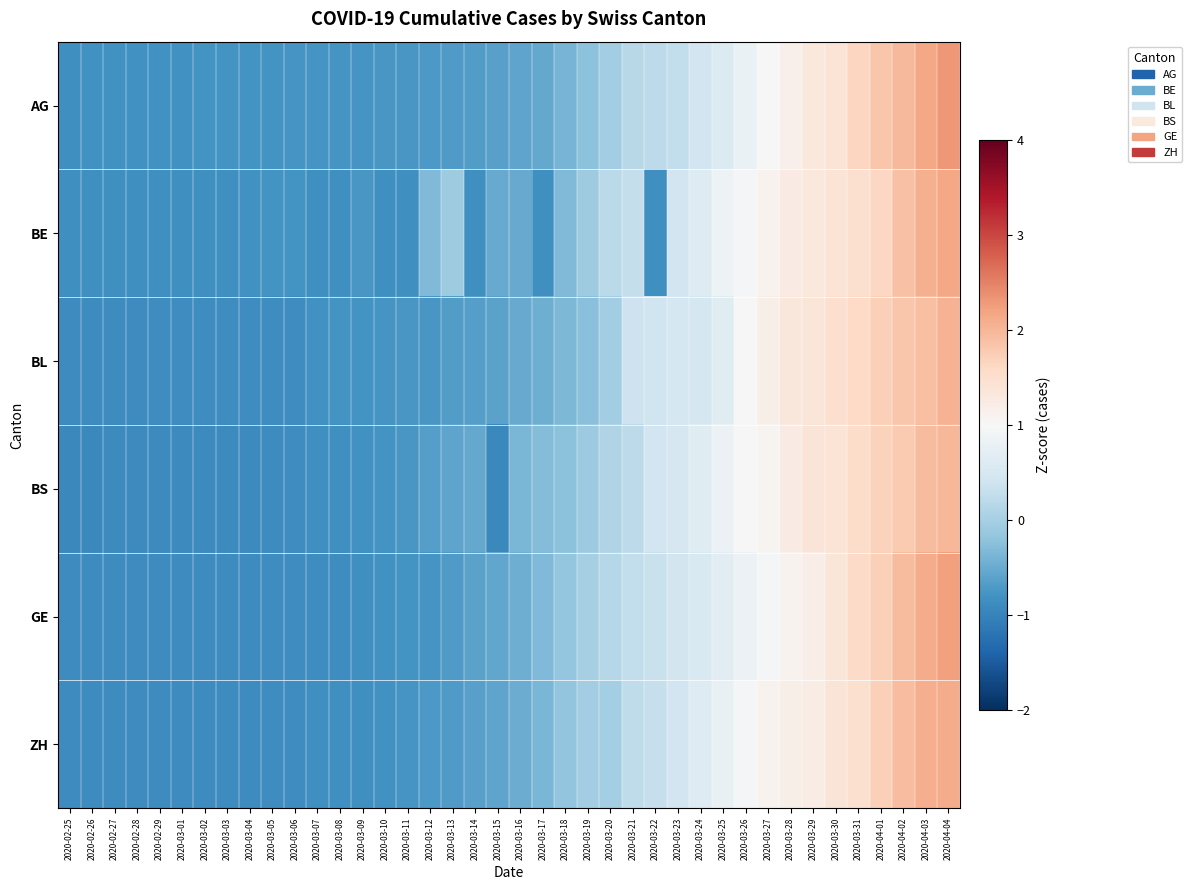

Reading right to left, what are all the values shown in this chart?

AG: 2020-04-04=2.3	2020-04-03=2.2	2020-04-02=2.0	2020-04-01=1.8	2020-03-31=1.6	2020-03-30=1.4	2020-03-29=1.3	2020-03-28=1.1	2020-03-27=1.0	2020-03-26=0.8	2020-03-25=0.6	2020-03-24=0.4	2020-03-23=0.3	2020-03-22=0.2	2020-03-21=0.2	2020-03-20=-0.1	2020-03-19=-0.2	2020-03-18=-0.4	2020-03-17=-0.5	2020-03-16=-0.6	2020-03-15=-0.6	2020-03-14=-0.7	2020-03-13=-0.7	2020-03-12=-0.7	2020-03-11=-0.7	2020-03-10=-0.8	2020-03-09=-0.8	2020-03-08=-0.8	2020-03-07=-0.8	2020-03-06=-0.8	2020-03-05=-0.8	2020-03-04=-0.8	2020-03-03=-0.8	2020-03-02=-0.8	2020-03-01=-0.8	2020-02-29=-0.8	2020-02-28=-0.8	2020-02-27=-0.8	2020-02-26=-0.8	2020-02-25=-0.8
BE: 2020-04-04=2.2	2020-04-03=2.1	2020-04-02=1.9	2020-04-01=1.6	2020-03-31=1.5	2020-03-30=1.4	2020-03-29=1.3	2020-03-28=1.2	2020-03-27=1.1	2020-03-26=0.9	2020-03-25=0.9	2020-03-24=0.6	2020-03-23=0.4	2020-03-22=-0.8	2020-03-21=0.3	2020-03-20=0.2	2020-03-19=-0.1	2020-03-18=-0.3	2020-03-17=-0.8	2020-03-16=-0.5	2020-03-15=-0.5	2020-03-14=-0.8	2020-03-13=-0.1	2020-03-12=-0.3	2020-03-11=-0.8	2020-03-10=-0.8	2020-03-09=-0.8	2020-03-08=-0.8	2020-03-07=-0.8	2020-03-06=-0.8	2020-03-05=-0.8	2020-03-04=-0.8	2020-03-03=-0.8	2020-03-02=-0.8	2020-03-01=-0.8	2020-02-29=-0.8	2020-02-28=-0.8	2020-02-27=-0.8	2020-02-26=-0.8	2020-02-25=-0.8
BL: 2020-04-04=2.1	2020-04-03=1.9	2020-04-02=1.8	2020-04-01=1.7	2020-03-31=1.6	2020-03-30=1.5	2020-03-29=1.4	2020-03-28=1.3	2020-03-27=1.2	2020-03-26=1.0	2020-03-25=0.6	2020-03-24=0.5	2020-03-23=0.5	2020-03-22=0.4	2020-03-21=0.4	2020-03-20=-0.0	2020-03-19=-0.3	2020-03-18=-0.3	2020-03-17=-0.5	2020-03-16=-0.5	2020-03-15=-0.6	2020-03-14=-0.6	2020-03-13=-0.7	2020-03-12=-0.7	2020-03-11=-0.8	2020-03-10=-0.8	2020-03-09=-0.8	2020-03-08=-0.8	2020-03-07=-0.8	2020-03-06=-0.9	2020-03-05=-0.9	2020-03-04=-0.9	2020-03-03=-0.9	2020-03-02=-0.9	2020-03-01=-0.9	2020-02-29=-0.9	2020-02-28=-0.9	2020-02-27=-0.9	2020-02-26=-0.9	2020-02-25=-0.9
BS: 2020-04-04=2.0	2020-04-03=1.9	2020-04-02=1.8	2020-04-01=1.7	2020-03-31=1.6	2020-03-30=1.4	2020-03-29=1.4	2020-03-28=1.2	2020-03-27=1.1	2020-03-26=1.0	2020-03-25=0.8	2020-03-24=0.6	2020-03-23=0.5	2020-03-22=0.4	2020-03-21=0.2	2020-03-20=0.1	2020-03-19=-0.1	2020-03-18=-0.2	2020-03-17=-0.3	2020-03-16=-0.4	2020-03-15=-0.9	2020-03-14=-0.5	2020-03-13=-0.6	2020-03-12=-0.6	2020-03-11=-0.7	2020-03-10=-0.8	2020-03-09=-0.8	2020-03-08=-0.8	2020-03-07=-0.8	2020-03-06=-0.9	2020-03-05=-0.9	2020-03-04=-0.9	2020-03-03=-0.9	2020-03-02=-0.9	2020-03-01=-0.9	2020-02-29=-0.9	2020-02-28=-0.9	2020-02-27=-0.9	2020-02-26=-0.9	2020-02-25=-0.9
GE: 2020-04-04=2.2	2020-04-03=2.1	2020-04-02=1.9	2020-04-01=1.7	2020-03-31=1.6	2020-03-30=1.4	2020-03-29=1.2	2020-03-28=1.1	2020-03-27=0.9	2020-03-26=0.8	2020-03-25=0.7	2020-03-24=0.6	2020-03-23=0.5	2020-03-22=0.3	2020-03-21=0.3	2020-03-20=0.1	2020-03-19=0.0	2020-03-18=-0.2	2020-03-17=-0.3	2020-03-16=-0.5	2020-03-15=-0.6	2020-03-14=-0.6	2020-03-13=-0.7	2020-03-12=-0.8	2020-03-11=-0.8	2020-03-10=-0.8	2020-03-09=-0.8	2020-03-08=-0.9	2020-03-07=-0.9	2020-03-06=-0.9	2020-03-05=-0.9	2020-03-04=-0.9	2020-03-03=-0.9	2020-03-02=-0.9	2020-03-01=-0.9	2020-02-29=-0.9	2020-02-28=-0.9	2020-02-27=-0.9	2020-02-26=-0.9	2020-02-25=-0.9
ZH: 2020-04-04=2.1	2020-04-03=2.1	2020-04-02=1.9	2020-04-01=1.7	2020-03-31=1.5	2020-03-30=1.4	2020-03-29=1.2	2020-03-28=1.2	2020-03-27=1.1	2020-03-26=0.9	2020-03-25=0.8	2020-03-24=0.6	2020-03-23=0.4	2020-03-22=0.3	2020-03-21=0.2	2020-03-20=-0.0	2020-03-19=-0.1	2020-03-18=-0.2	2020-03-17=-0.4	2020-03-16=-0.5	2020-03-15=-0.6	2020-03-14=-0.6	2020-03-13=-0.7	2020-03-12=-0.7	2020-03-11=-0.8	2020-03-10=-0.8	2020-03-09=-0.8	2020-03-08=-0.8	2020-03-07=-0.8	2020-03-06=-0.9	2020-03-05=-0.9	2020-03-04=-0.9	2020-03-03=-0.9	2020-03-02=-0.9	2020-03-01=-0.9	2020-02-29=-0.9	2020-02-28=-0.9	2020-02-27=-0.9	2020-02-26=-0.9	2020-02-25=-0.9